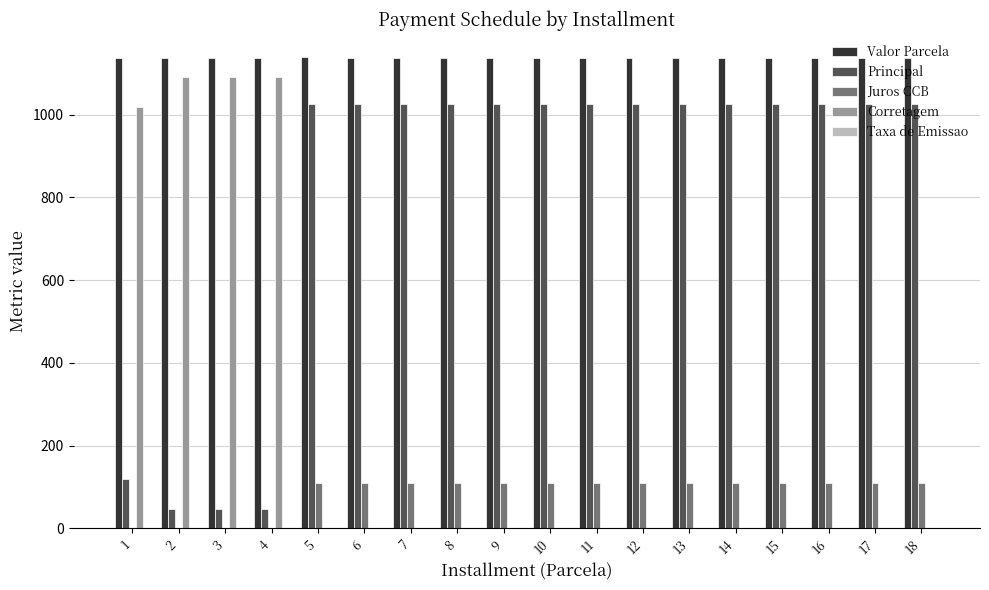

At which label is Principal closest to 535?

1